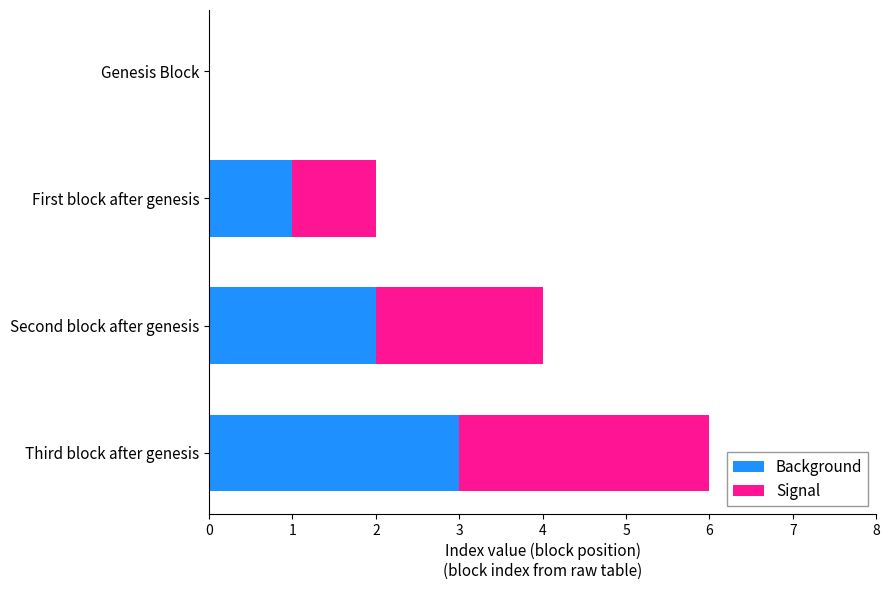

What is the maximum value for Background?

3